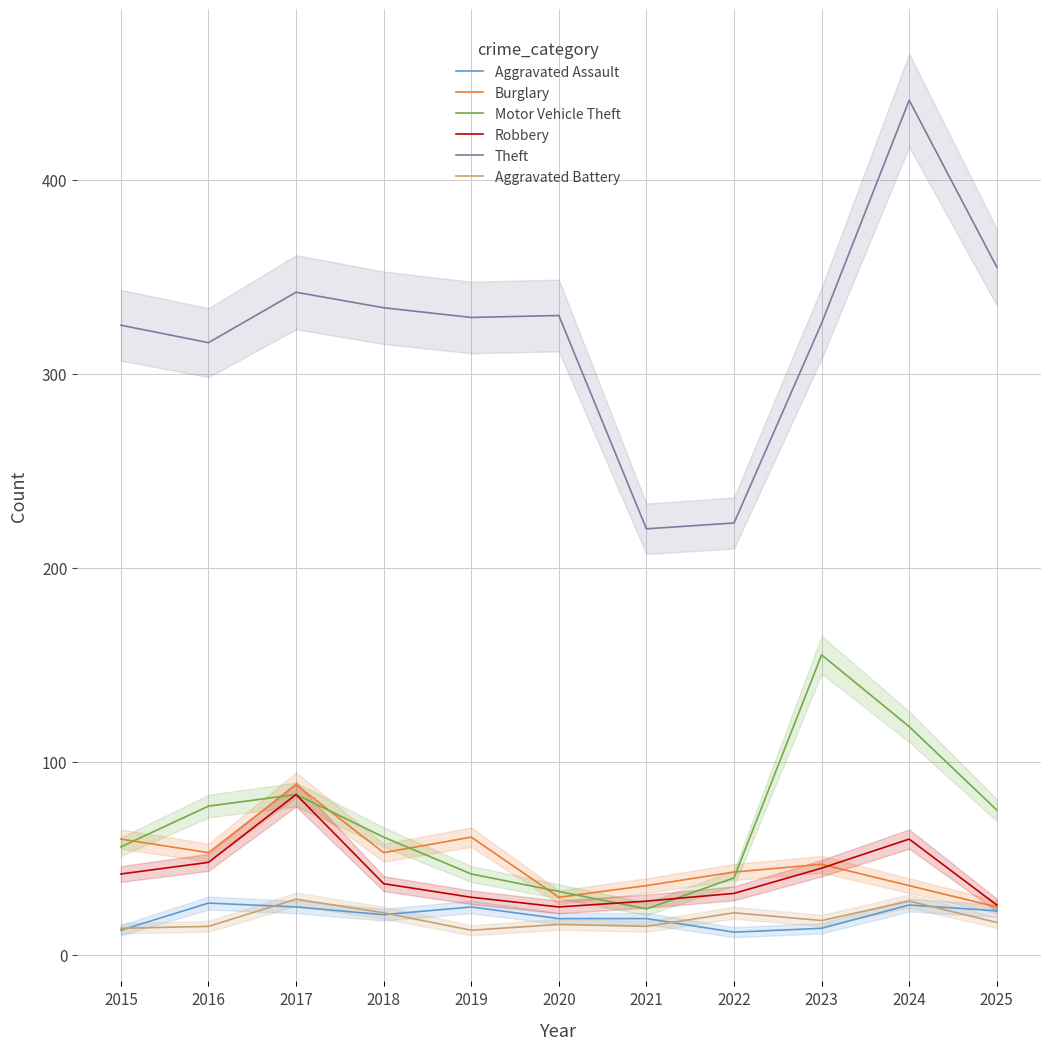

What is the lowest value of the Aggravated Battery series?

13